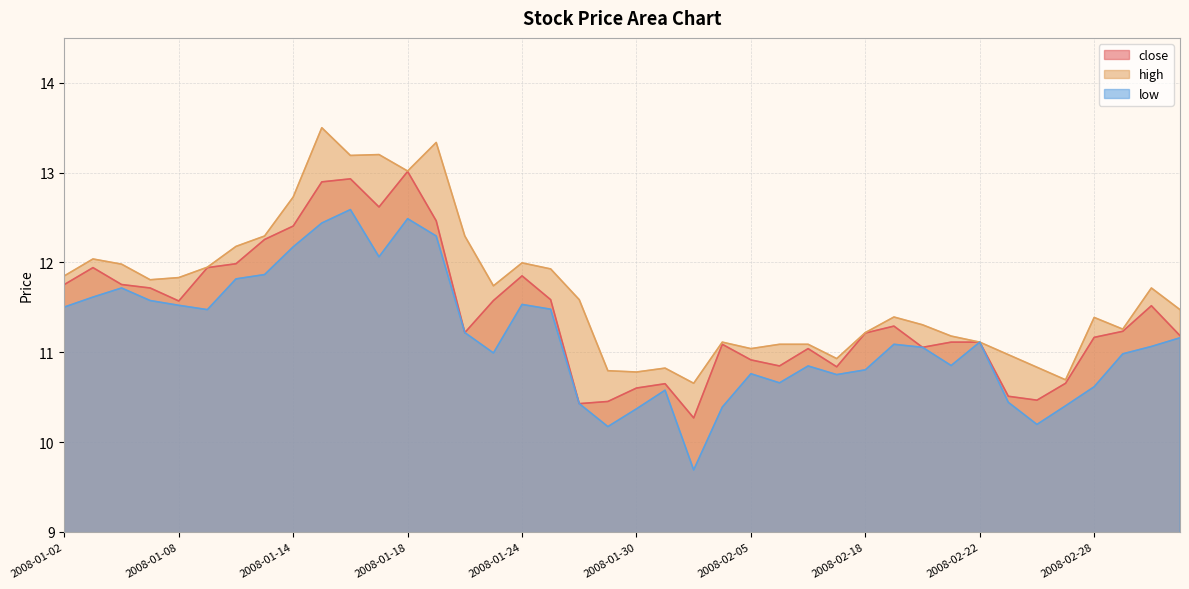

True or false: low and close cross at least once.

False